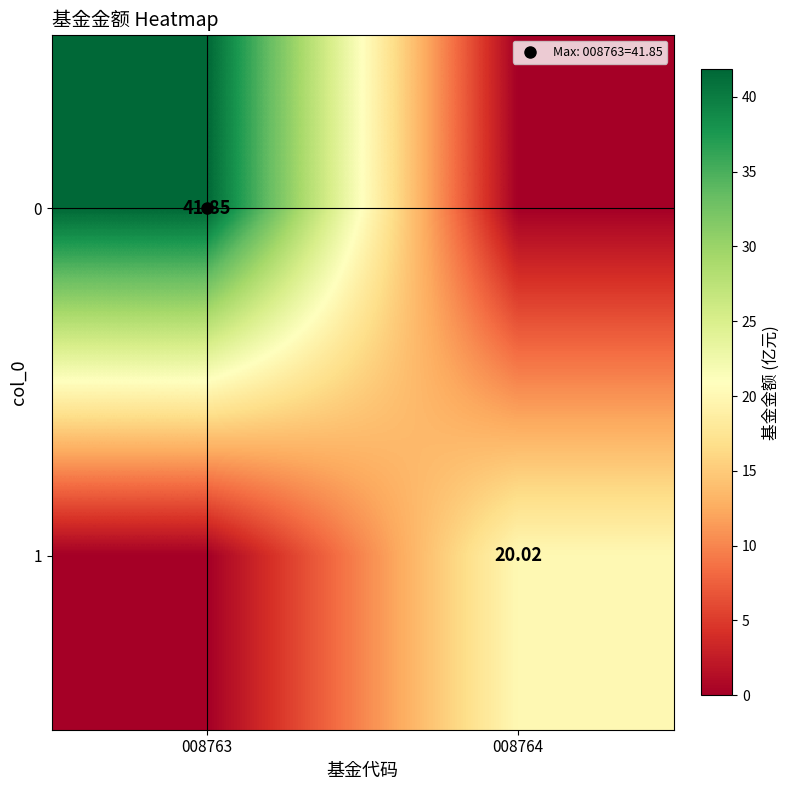

What is the maximum value shown in the chart?

41.9